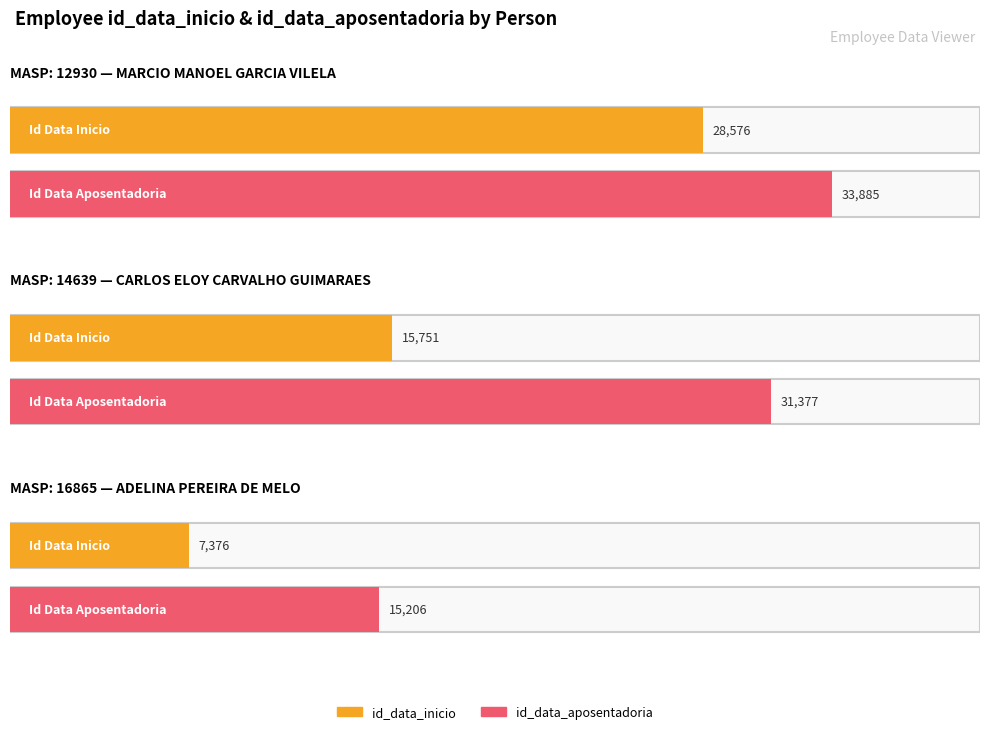

Rank the series at MARCIO MANOEL GARCIA VILELA from lowest to highest value.

id_data_inicio, id_data_aposentadoria